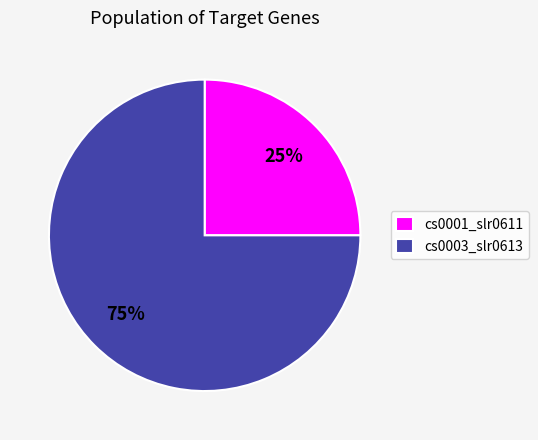

Rank the categories by value from highest to lowest.

cs0003_slr0613, cs0001_slr0611